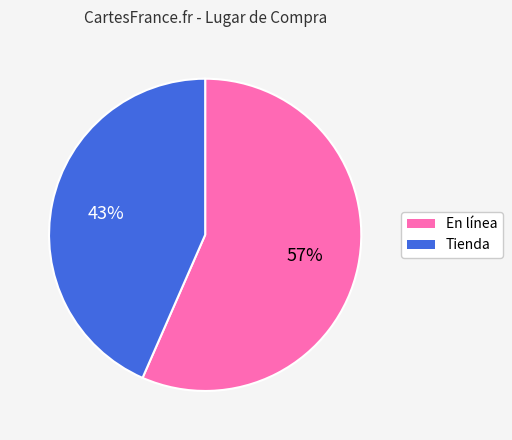

To the nearest percent, what percentage of the pie is Tienda?

43%